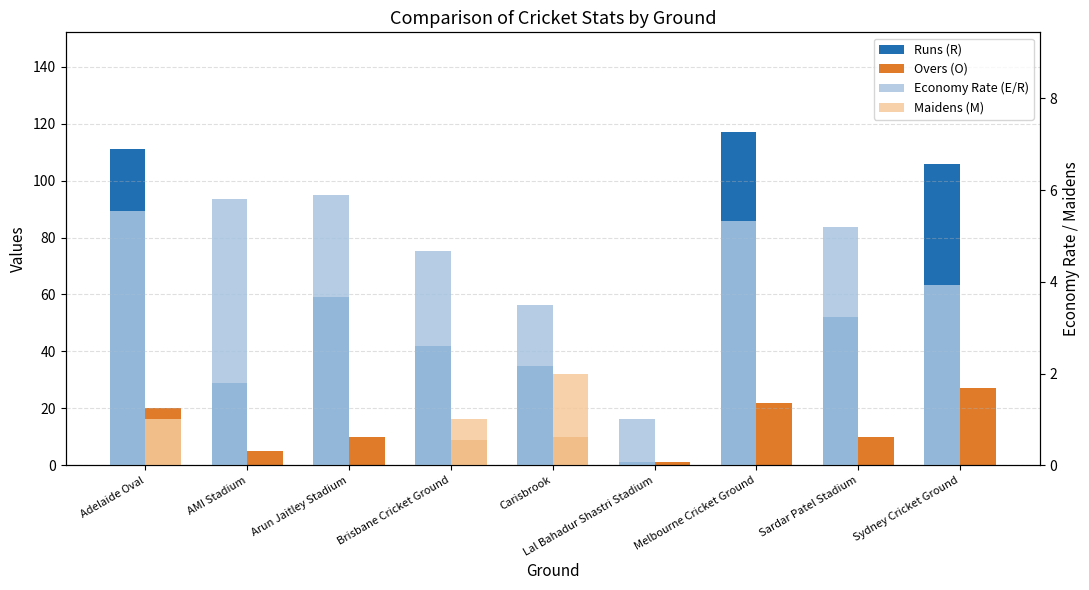

Which series has the largest total across all categories?

Runs (R)